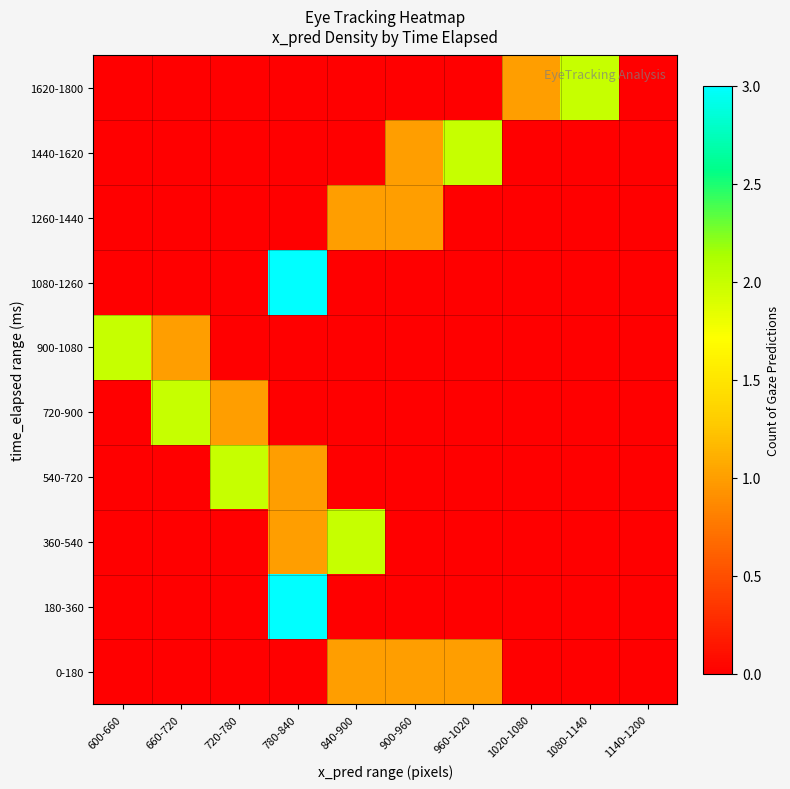

What is the total value across all series at 1020-1080?

1